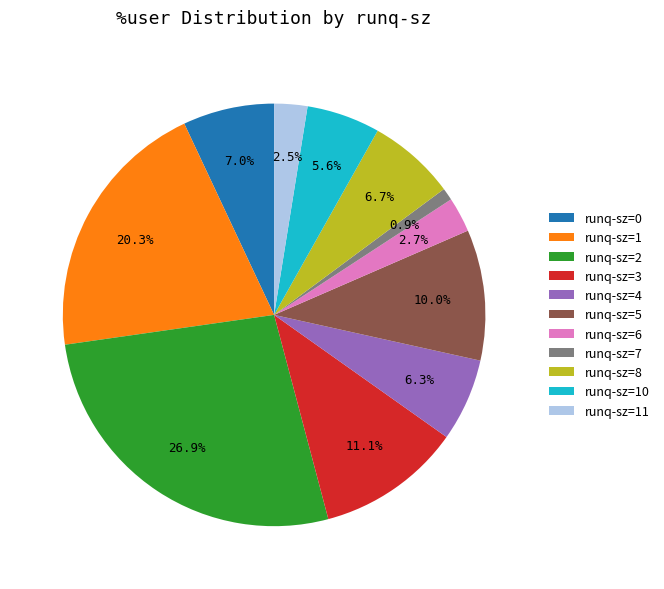

Between runq-sz=1 and runq-sz=10, which is larger?

runq-sz=1